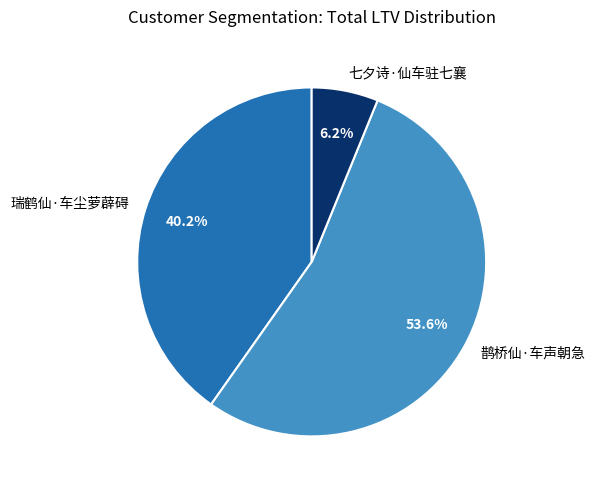

Which category has the biggest portion of the pie?

鹊桥仙·车声朝急